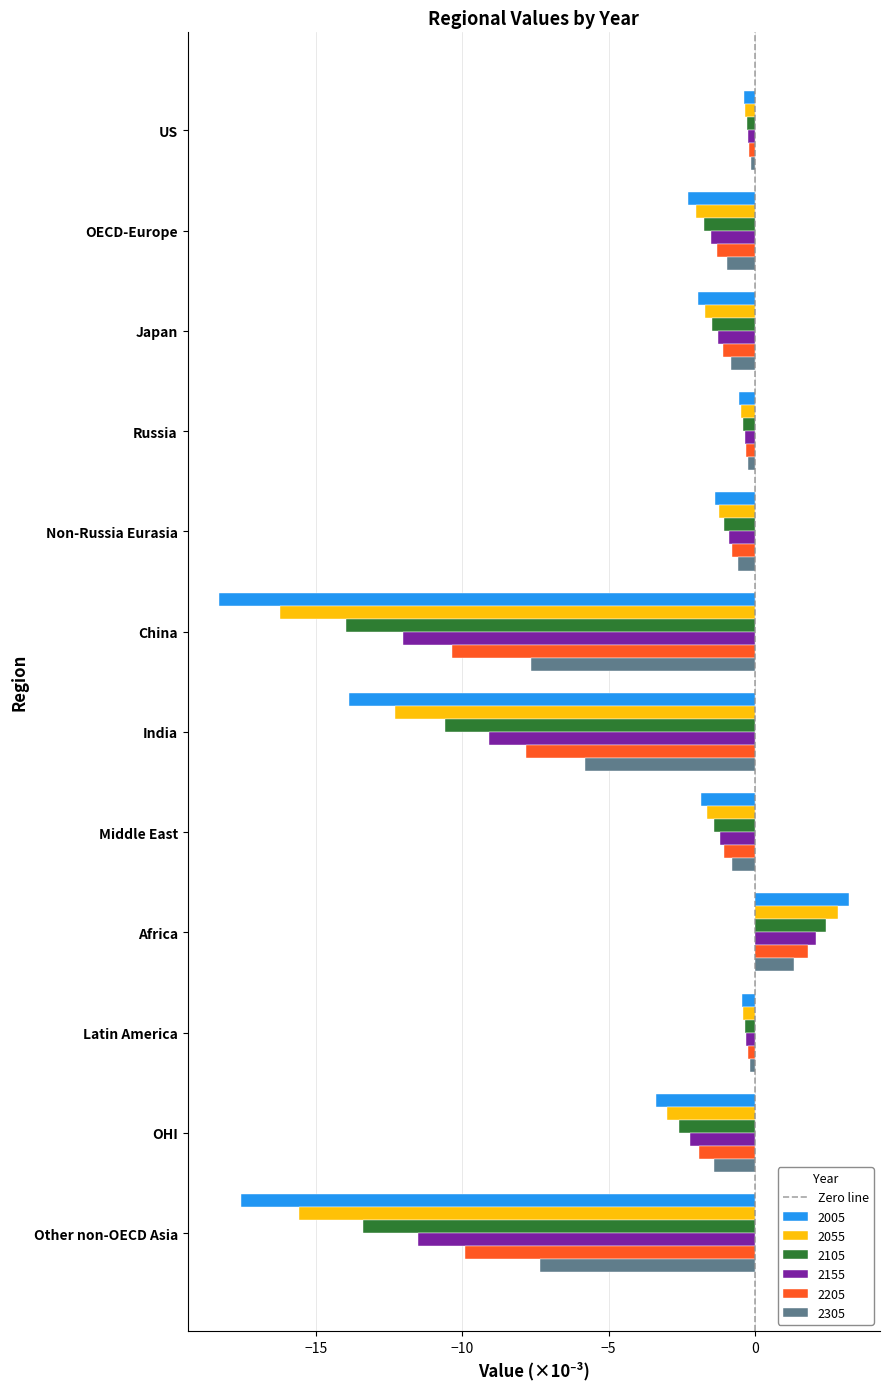

What is the sum of all 2305 values?

-24.6